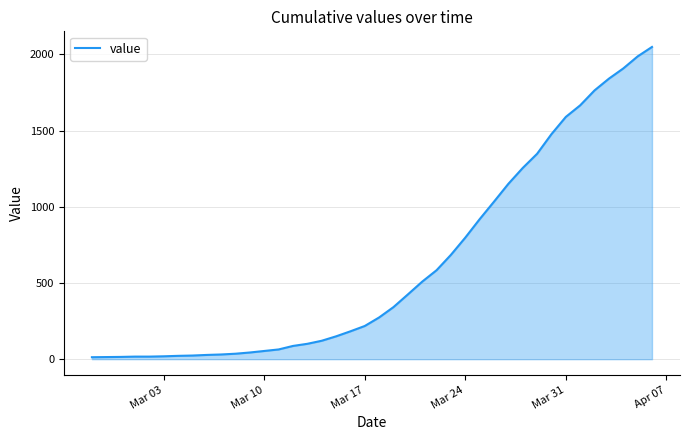

Is it true that the value at Mar 31 is 1590?

True